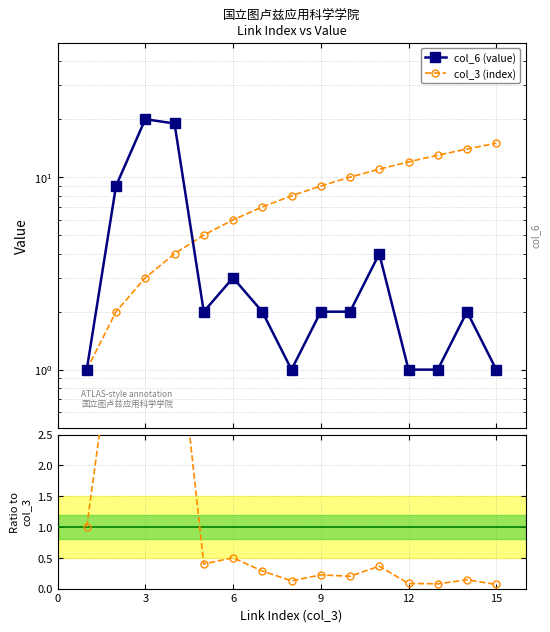

List the series in order of their peak value, highest first.

col_6 (value), col_3 (index), col_6 / col_3